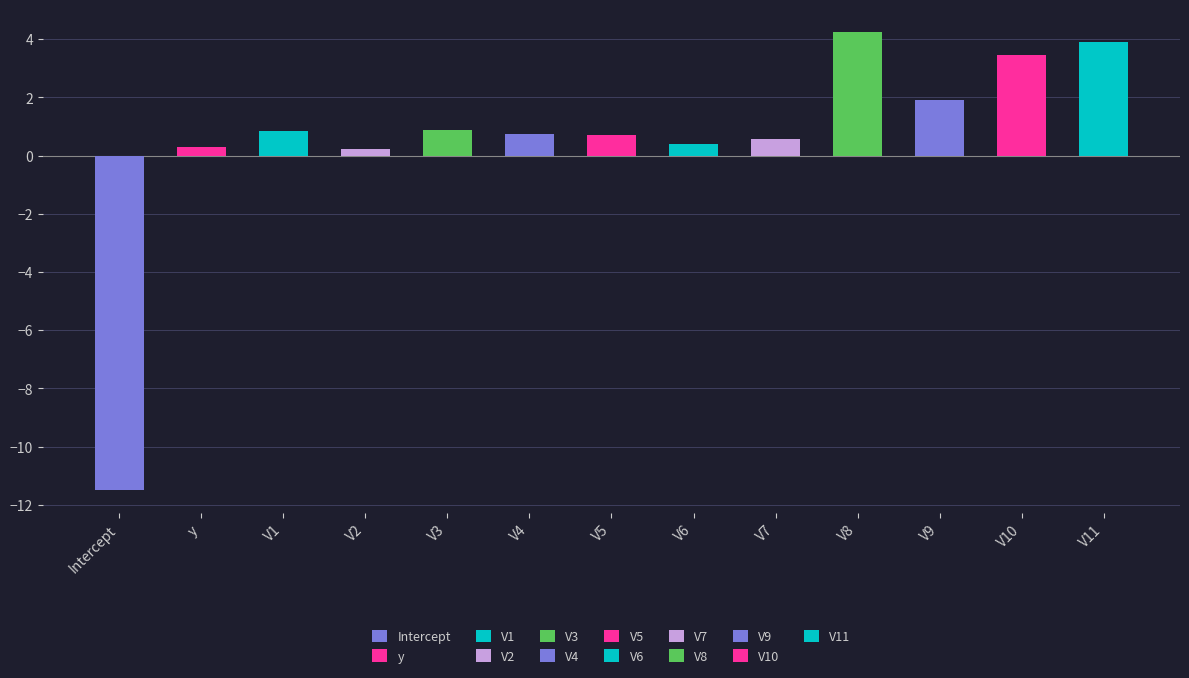

What is the label of the 10th bar from the left?

V8